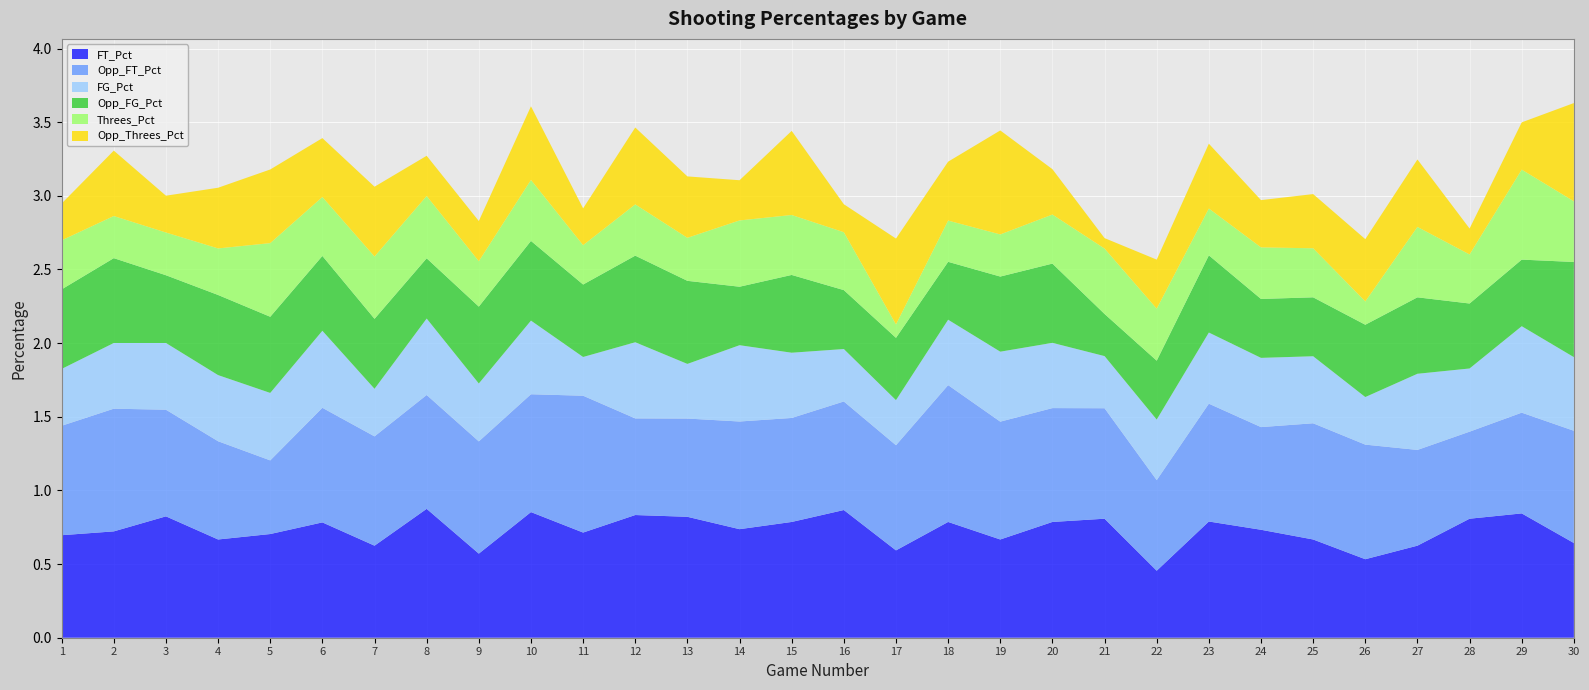

Reading right to left, list all the values displayed in this chart.

FT_Pct: 0.6	0.8	0.8	0.6	0.5	0.7	0.7	0.8	0.5	0.8	0.8	0.7	0.8	0.6	0.9	0.8	0.7	0.8	0.8	0.7	0.9	0.6	0.9	0.6	0.8	0.7	0.7	0.8	0.7	0.7
Opp_FT_Pct: 0.8	0.7	0.6	0.7	0.8	0.8	0.7	0.8	0.6	0.8	0.8	0.8	0.9	0.7	0.7	0.7	0.7	0.7	0.7	0.9	0.8	0.8	0.8	0.7	0.8	0.5	0.7	0.7	0.8	0.7
FG_Pct: 0.5	0.6	0.4	0.5	0.3	0.5	0.5	0.5	0.4	0.4	0.4	0.5	0.4	0.3	0.4	0.4	0.5	0.4	0.5	0.3	0.5	0.4	0.5	0.3	0.5	0.5	0.4	0.5	0.4	0.4
Opp_FG_Pct: 0.6	0.5	0.4	0.5	0.5	0.4	0.4	0.5	0.4	0.3	0.5	0.5	0.4	0.4	0.4	0.5	0.4	0.6	0.6	0.5	0.5	0.5	0.4	0.5	0.5	0.5	0.5	0.5	0.6	0.5
Threes_Pct: 0.4	0.6	0.3	0.5	0.2	0.3	0.3	0.3	0.4	0.4	0.3	0.3	0.3	0.1	0.4	0.4	0.5	0.3	0.3	0.3	0.4	0.3	0.4	0.4	0.4	0.5	0.3	0.3	0.3	0.3
Opp_Threes_Pct: 0.7	0.3	0.2	0.5	0.4	0.4	0.3	0.4	0.3	0.1	0.3	0.7	0.4	0.6	0.2	0.6	0.3	0.4	0.5	0.2	0.5	0.3	0.3	0.5	0.4	0.5	0.4	0.2	0.4	0.2